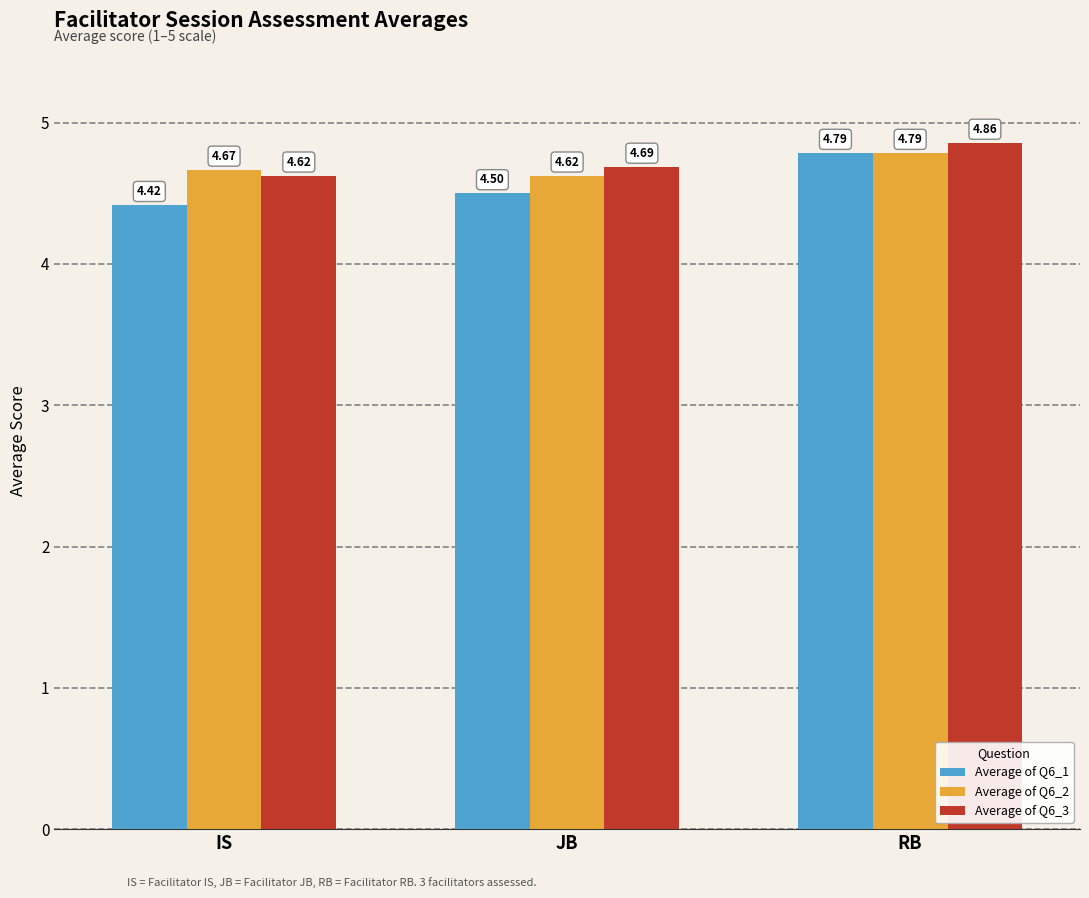

Rank the series at IS from highest to lowest value.

Average of Q6_2, Average of Q6_3, Average of Q6_1